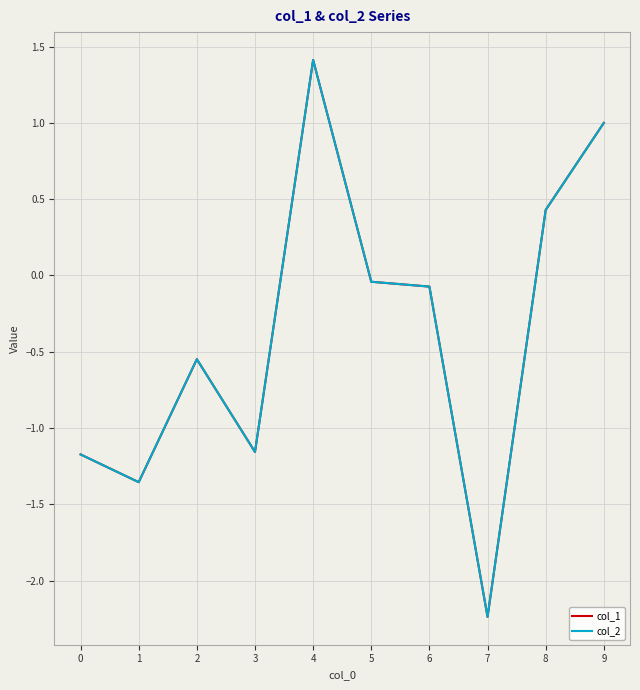

Reading left to right, what are all the values shown in this chart?

col_1: -1.2	-1.4	-0.5	-1.2	1.4	-0.0	-0.1	-2.2	0.4	1.0
col_2: -1.2	-1.4	-0.5	-1.2	1.4	-0.0	-0.1	-2.2	0.4	1.0